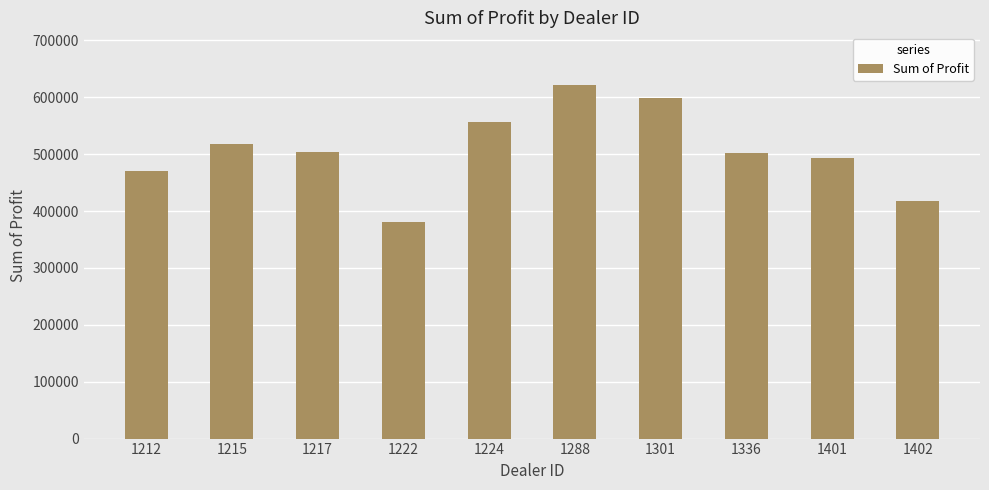

Are the bars horizontal?

No